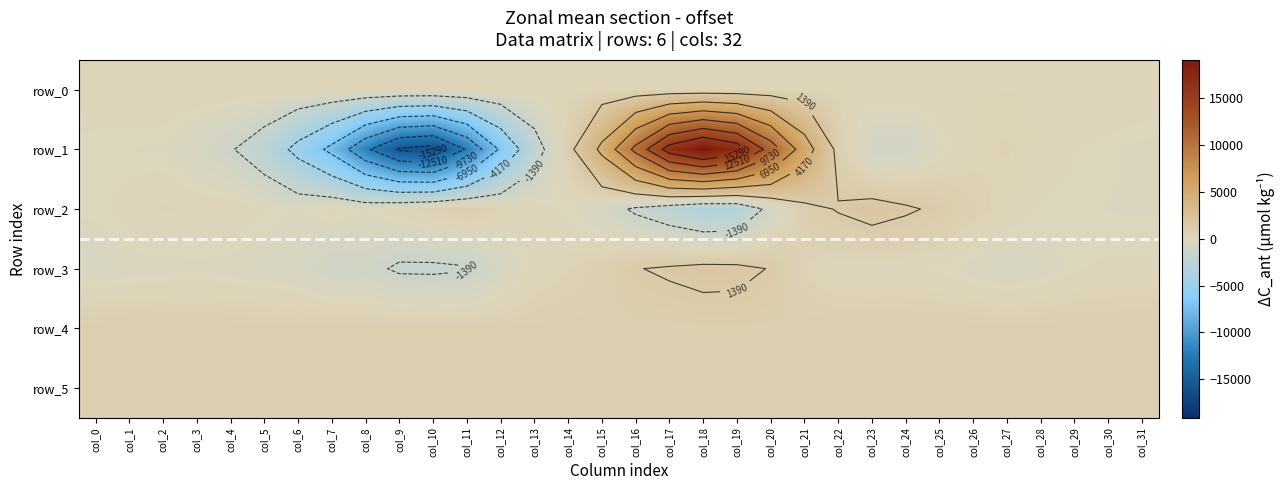

How many data points in row_5 are above 822?

13